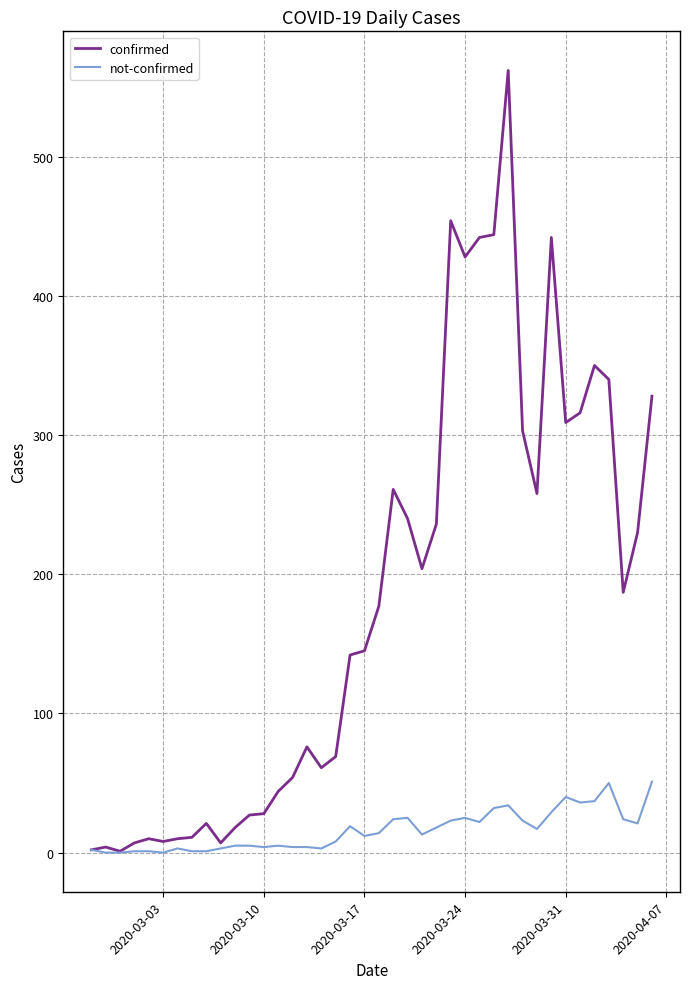

Which series has the largest total across all categories?

confirmed